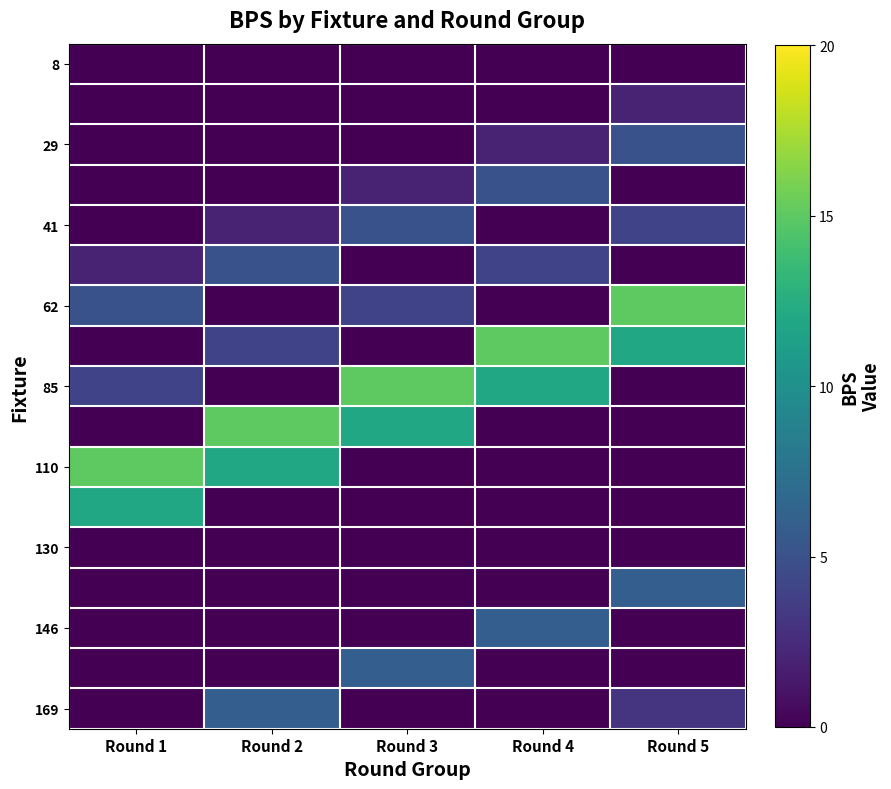

At which category is the sum across all series the highest?

Round 5